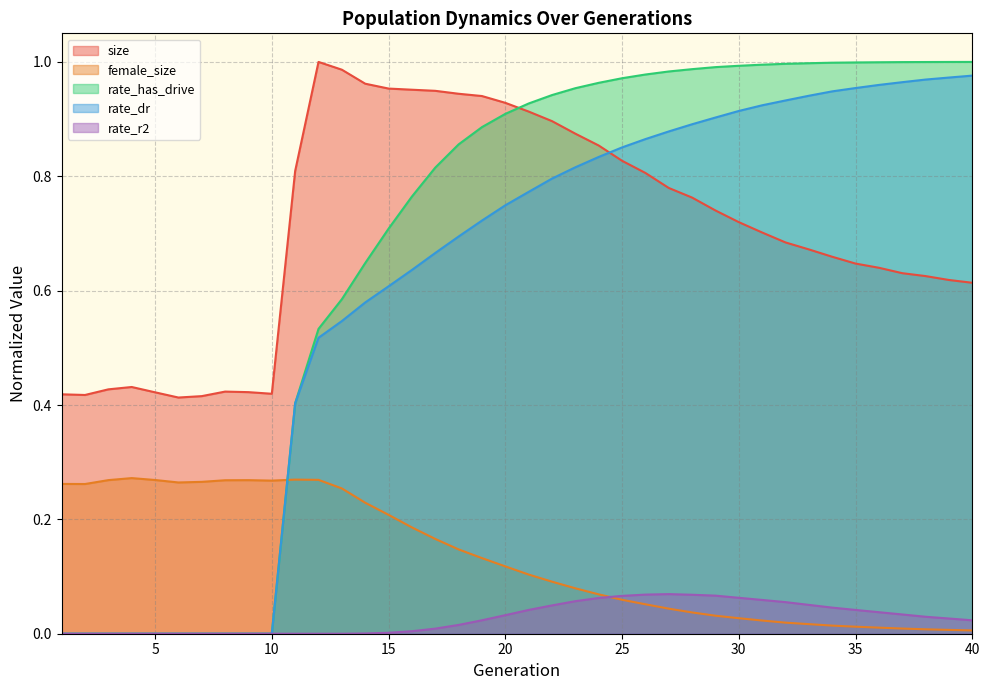

Which category has the lowest value in the size series?

6